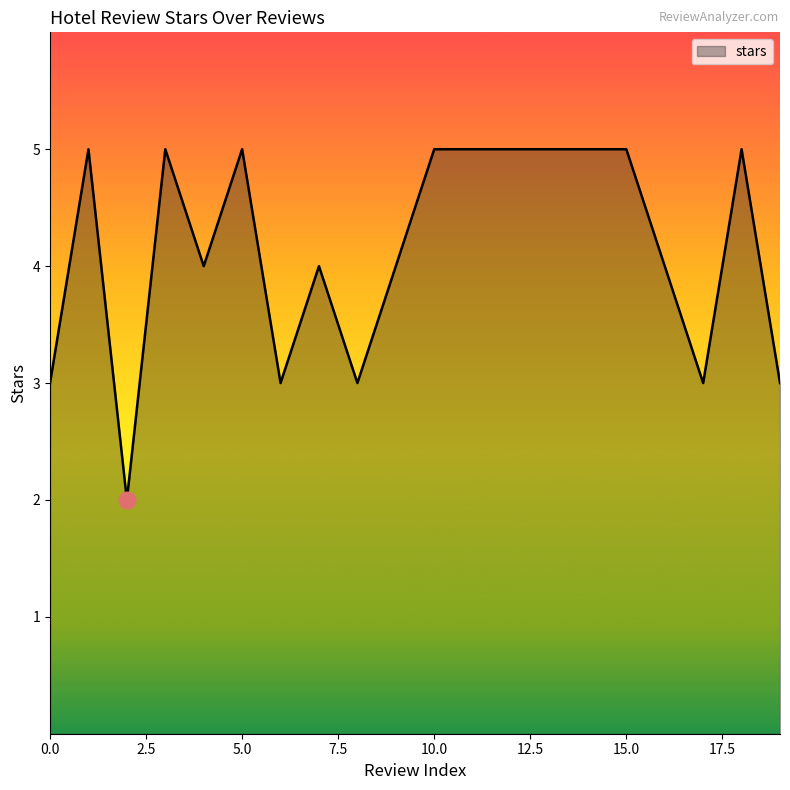

What is the difference between the maximum and minimum values?

3